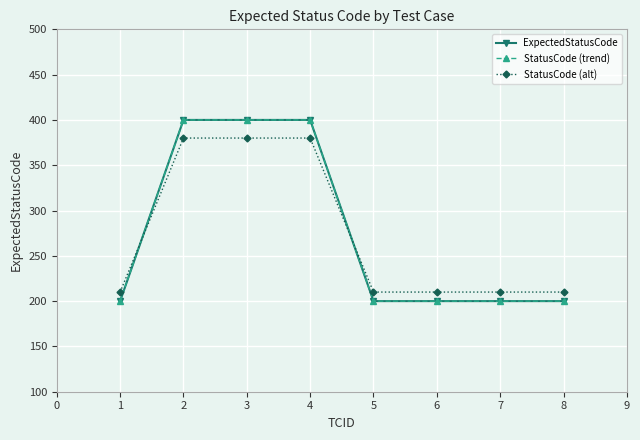

Is this an area chart (filled region under the line)?

No